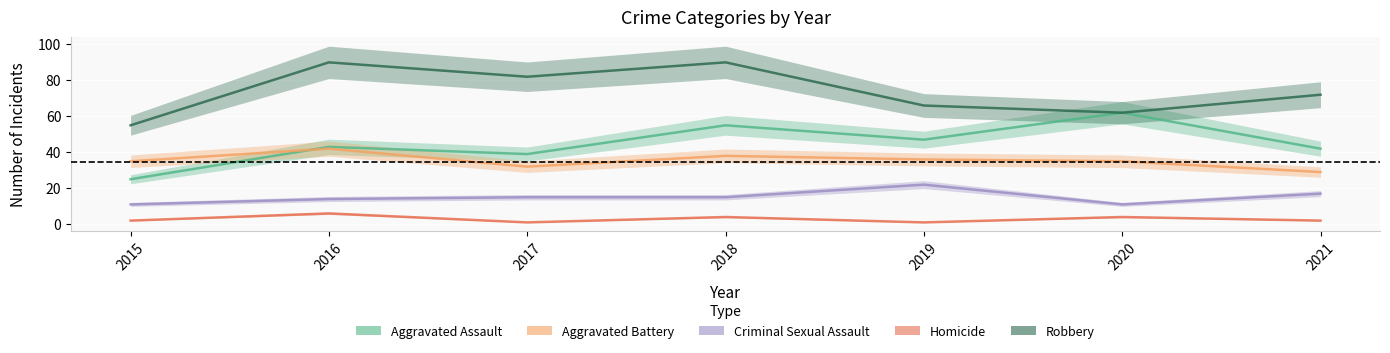

Is the value of Aggravated Battery at 2020 greater than the value of Criminal Sexual Assault at 2019?

Yes